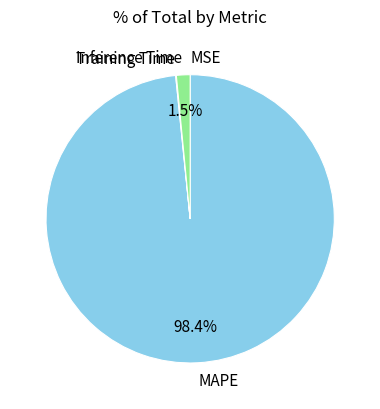

Is MAPE the majority of the pie?

Yes